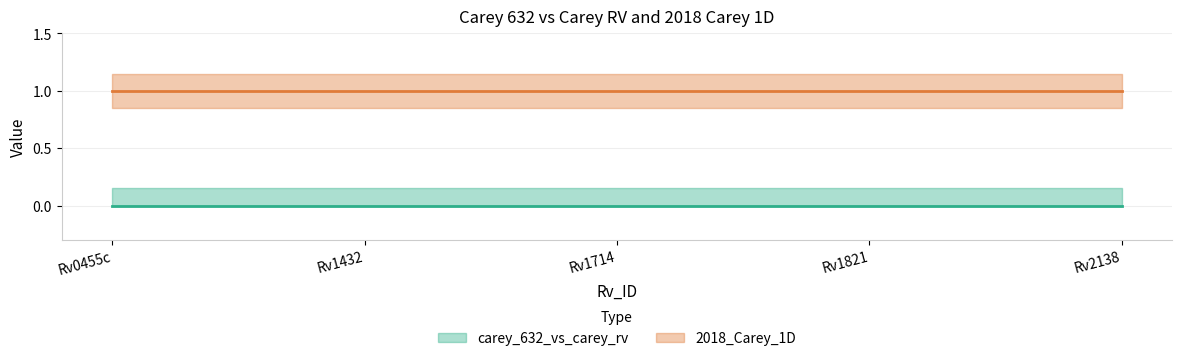

What position from the left is Rv1714?

3